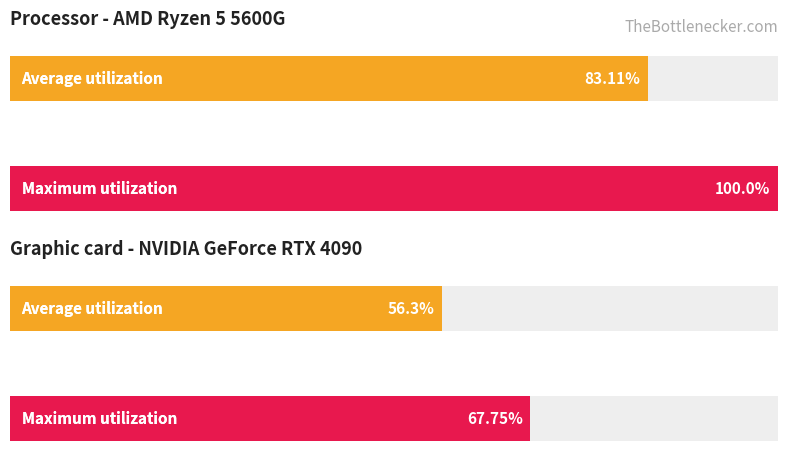

Which series has the widest spread of values?

Maximum utilization